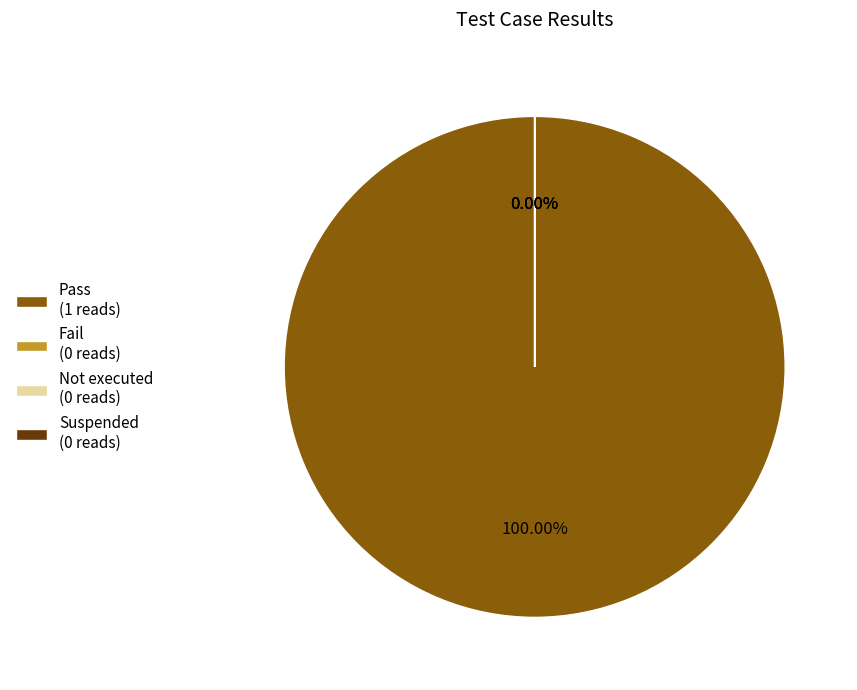

Which category has the smallest portion of the pie?

Fail